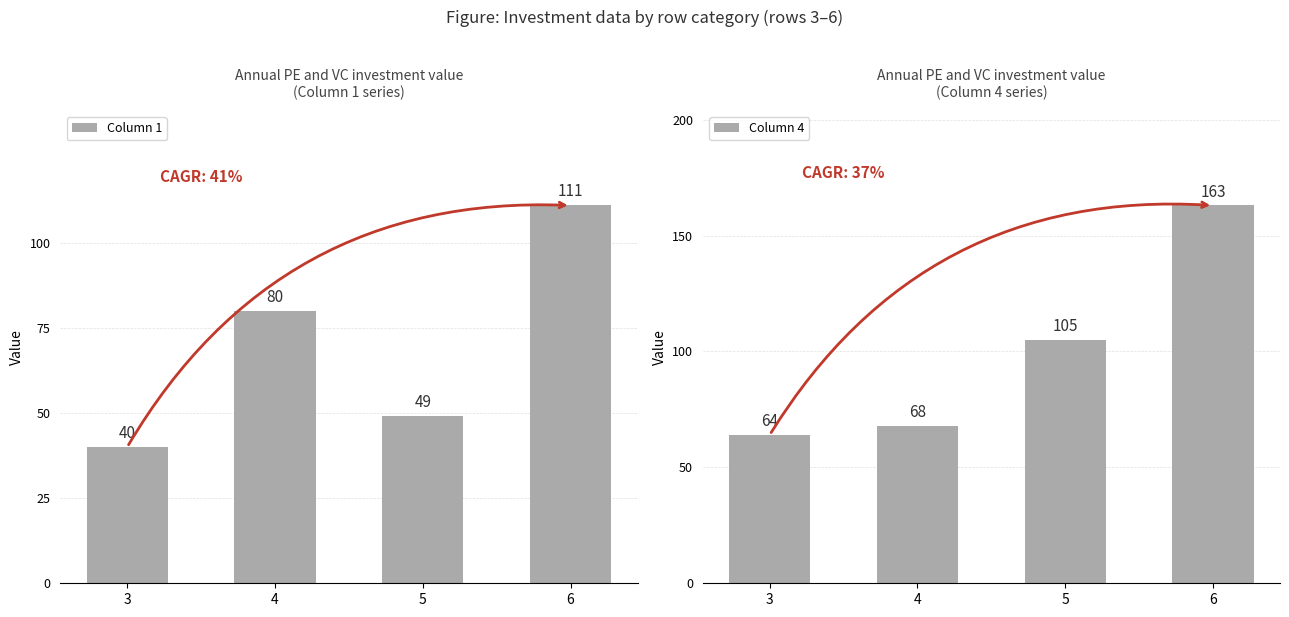

What is the difference between the Column 4 values at 3 and 5?

41